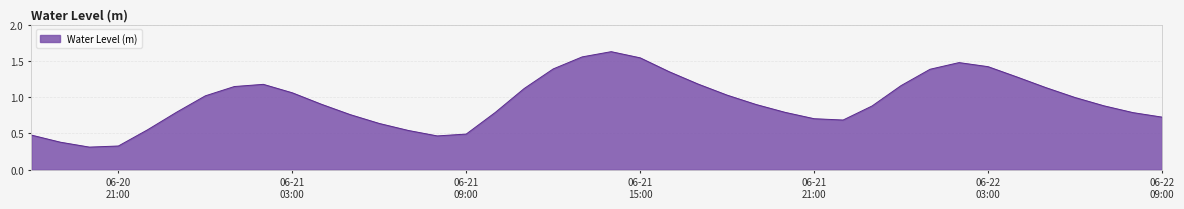

Reading left to right, transcribe all the data shown in this chart.

0.5	0.4	0.3	0.3	0.5	0.8	1.0	1.1	1.2	1.1	0.9	0.8	0.6	0.5	0.5	0.5	0.8	1.1	1.4	1.6	1.6	1.5	1.4	1.2	1.0	0.9	0.8	0.7	0.7	0.9	1.2	1.4	1.5	1.4	1.3	1.1	1.0	0.9	0.8	0.7